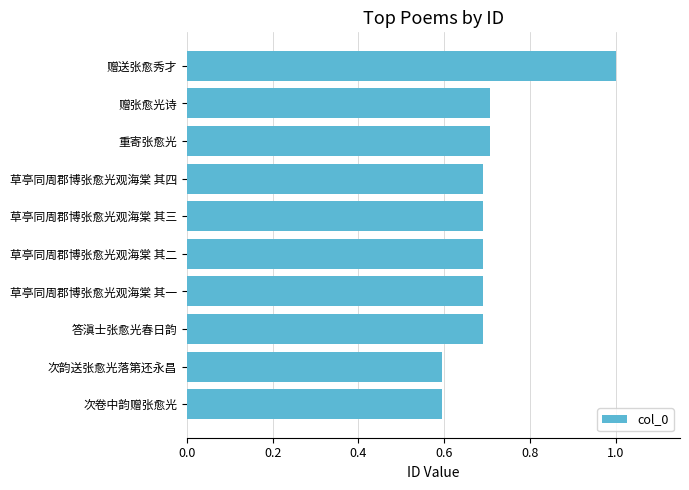

The value at 答滇士张愈光春日韵 is 0.7. True or false?

True